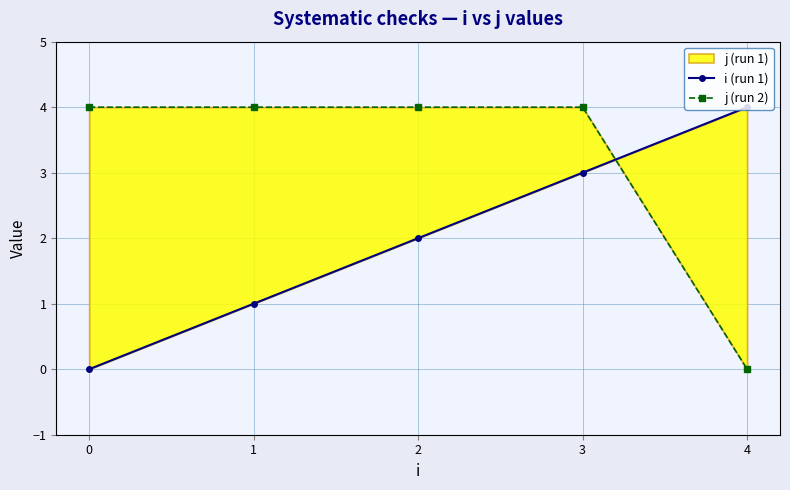

Reading left to right, list all the values displayed in this chart.

i (run 1): 0	1	2	3	4
j (run 2): 4	4	4	4	0